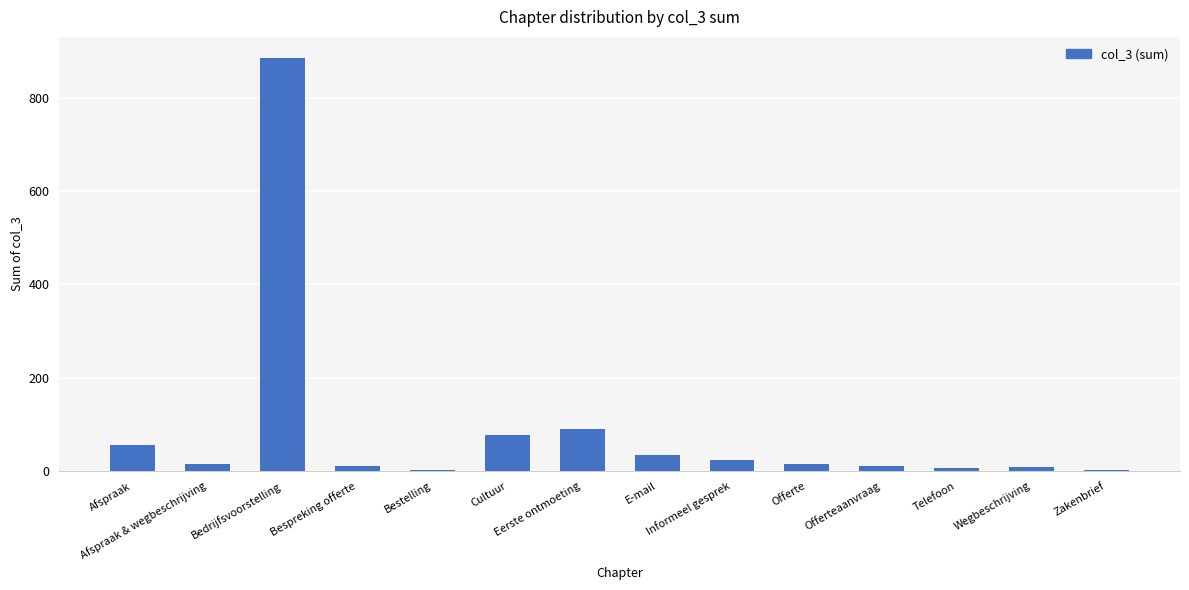

What is the change in value from Cultuur to Zakenbrief?

-74